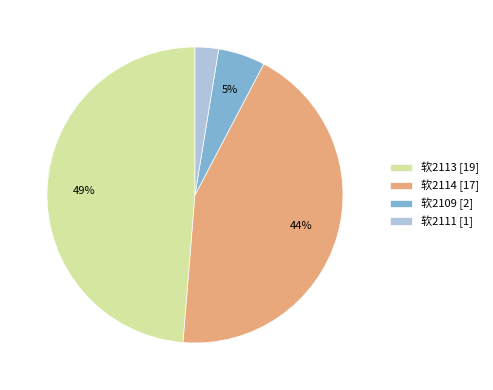

Between 软2109 [2] and 软2113 [19], which is larger?

软2113 [19]